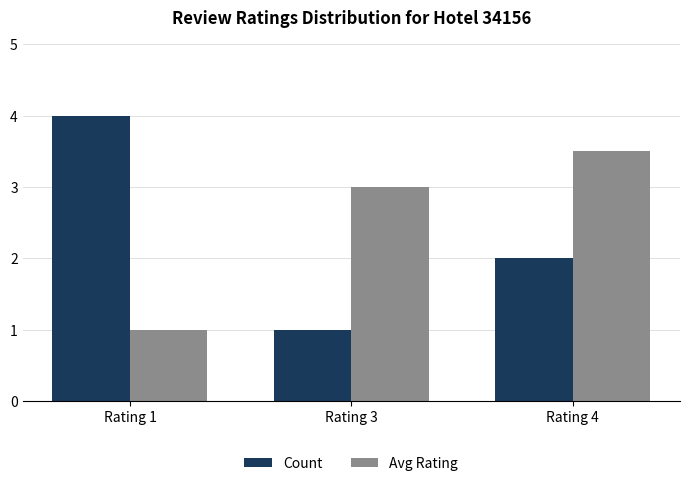

How many bars are there in each group?

2